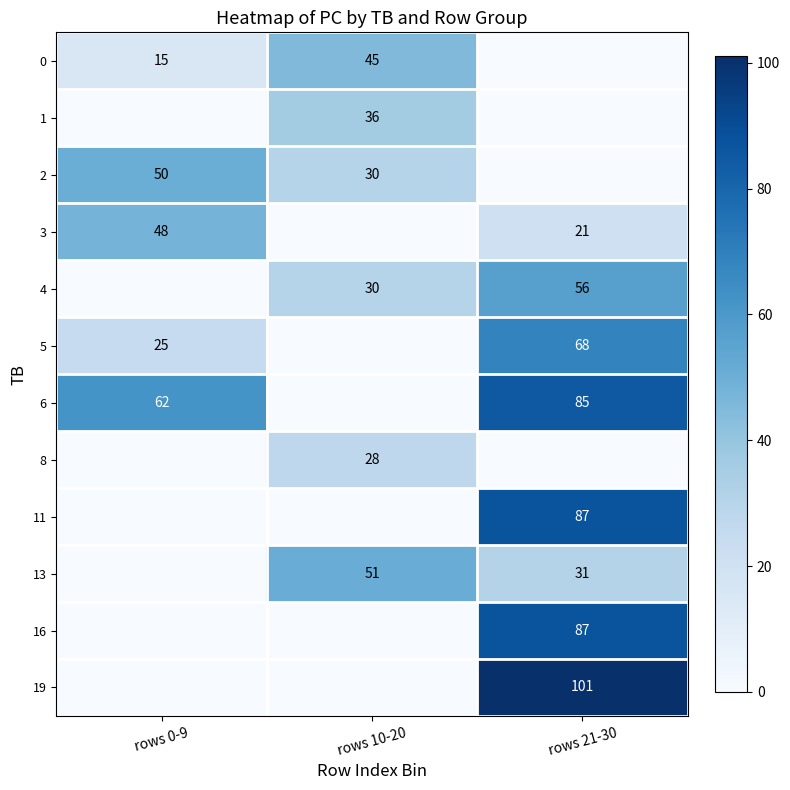

The 0 series shows 15 at rows 0-9. True or false?

True